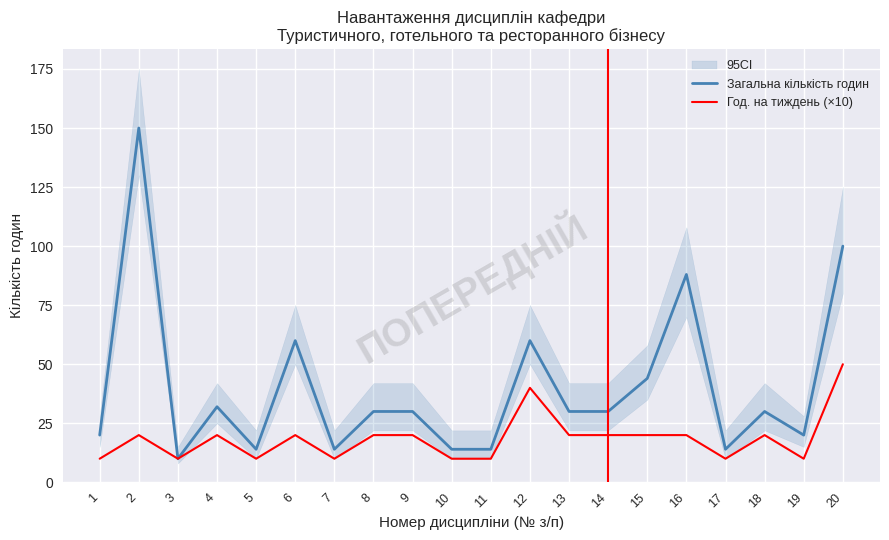

How many interior local valleys does the Загальна кількість годин series have?

5